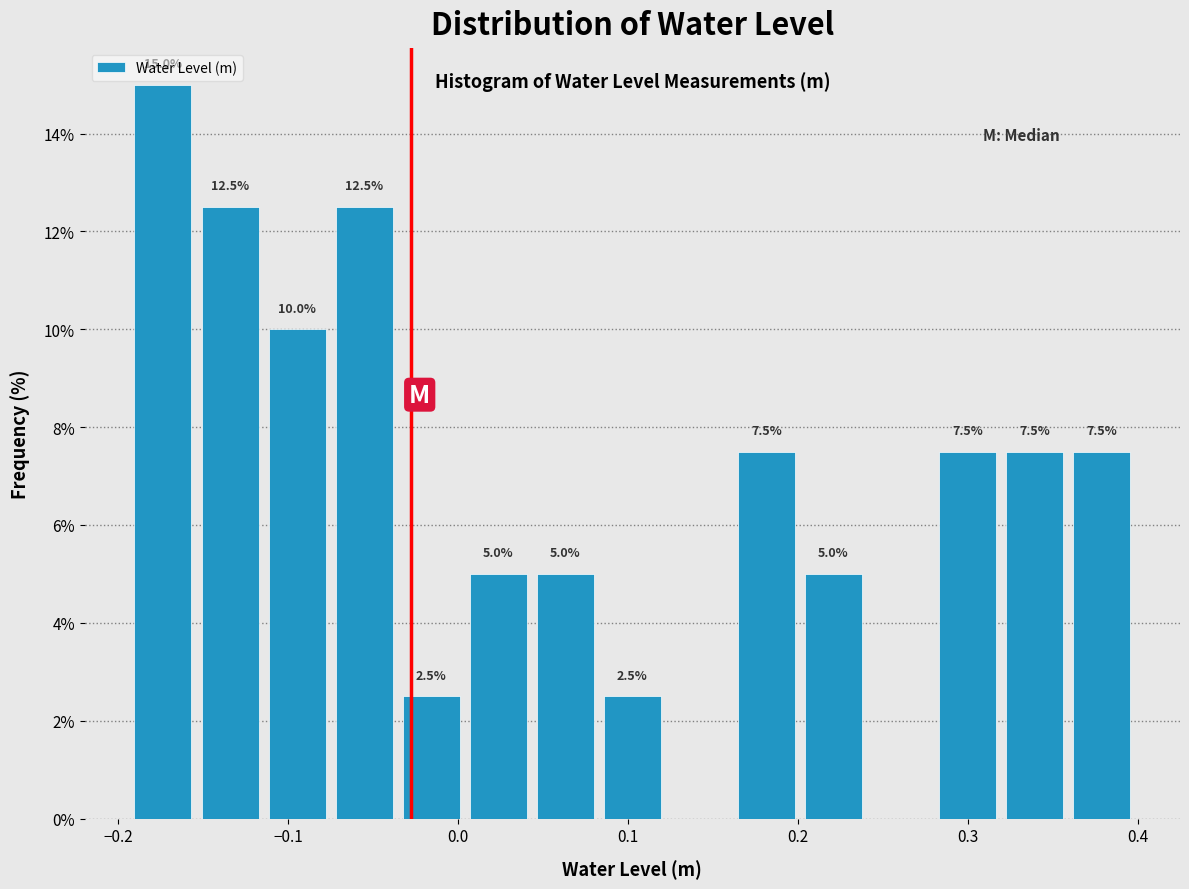

Around what value on the x-axis is the tallest bar? Give the approximate position of its centre, as read against the axis.

-0.17